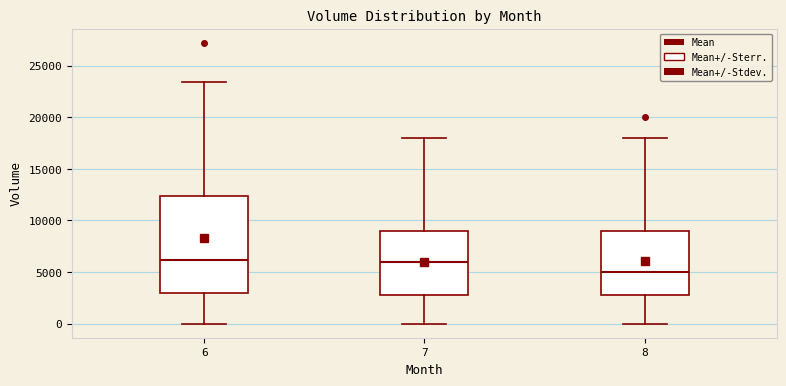

Reading left to right, read every box against the y-axis: the position of its median line, the range the box covers, and the ends of its whiskers. The values are not printed on the chart, so give them approximately, as read against the axis.

6: median 6000, box 3000 to 12500, whiskers 0 to 23500
7: median 6000, box 3000 to 9000, whiskers 0 to 18000
8: median 5000, box 3000 to 9000, whiskers 0 to 18000